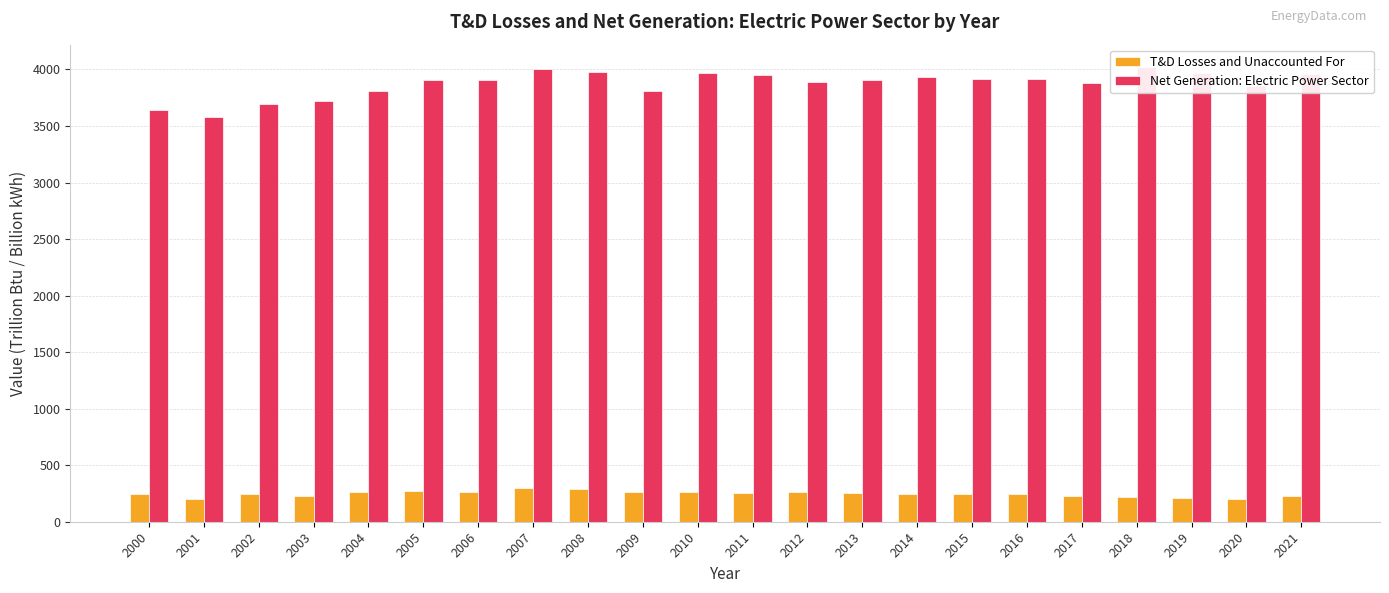

Is the value of Net Generation: Electric Power Sector at 2020 greater than the value of T&D Losses and Unaccounted For at 2013?

Yes